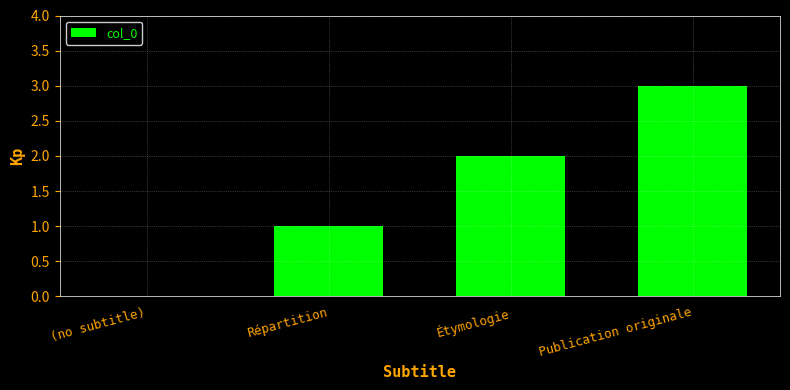

The chart shows a value of 2 at Répartition. True or false?

False